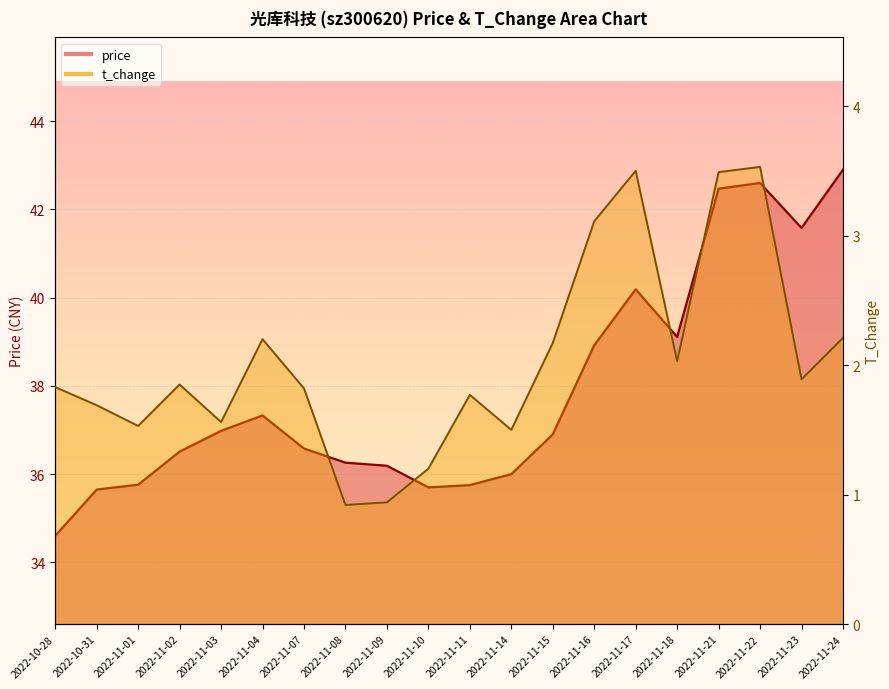

True or false: price and t_change intersect in this chart.

False